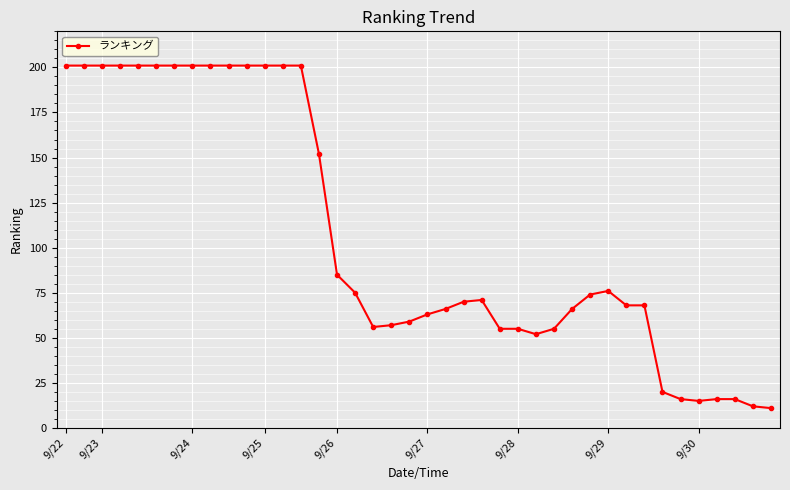

True or false: the data has more than 1 interior local peaks.

True